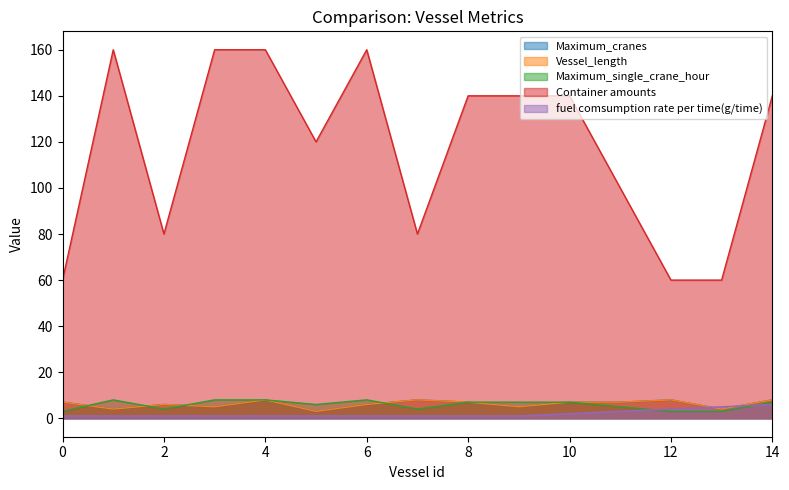

What is the lowest value of the Maximum_cranes series?

3